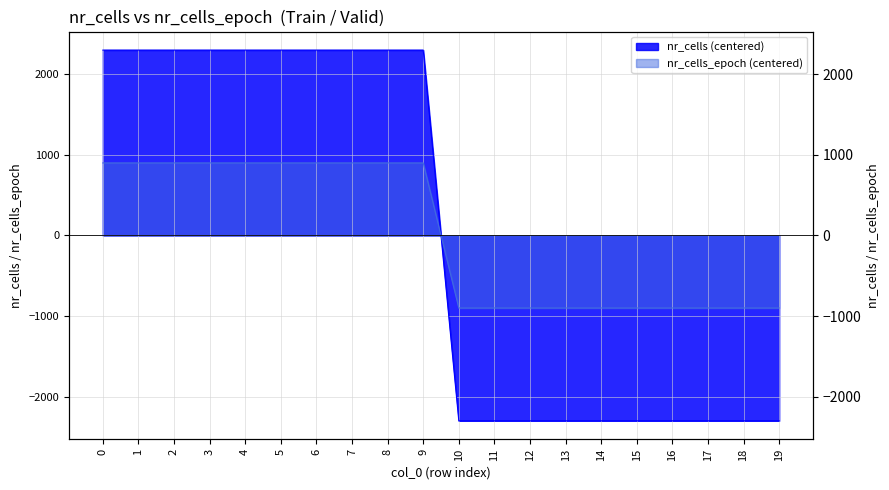

How many values are below 2300?

10